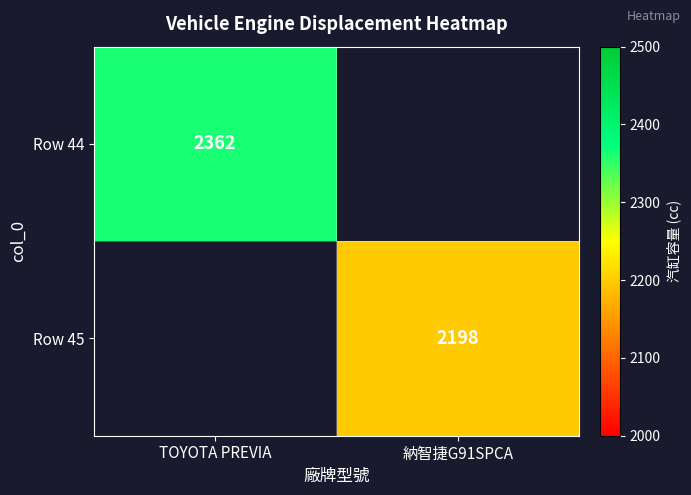

The value of Row 44 at TOYOTA PREVIA is 2362. True or false?

True